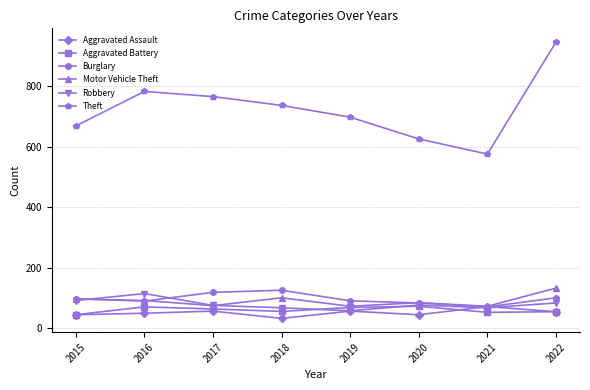

At how many categories does at least one series exceed 771?

2